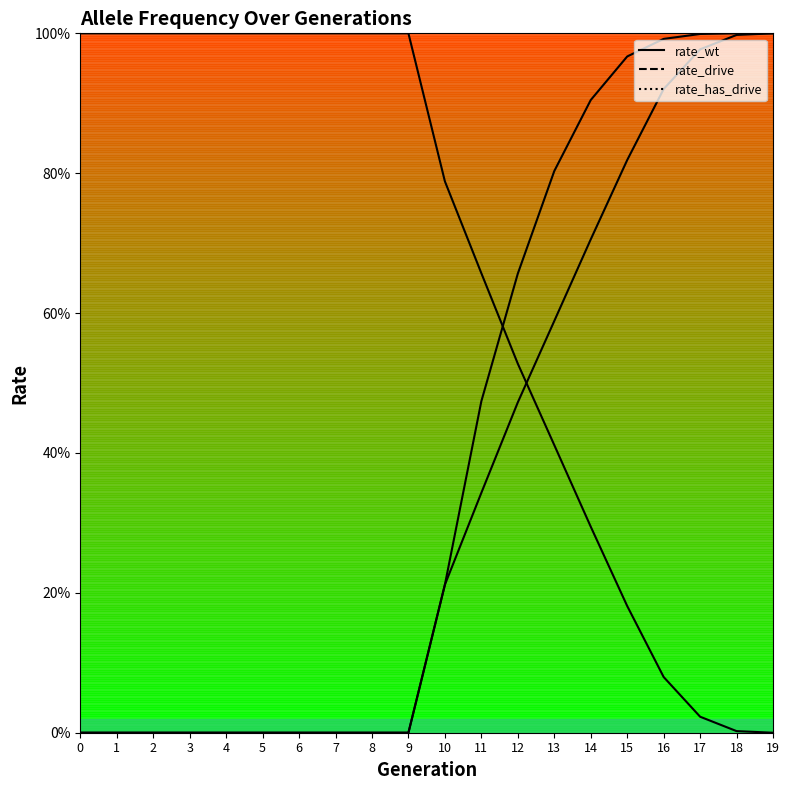

Which series has the largest total across all categories?

rate_wt